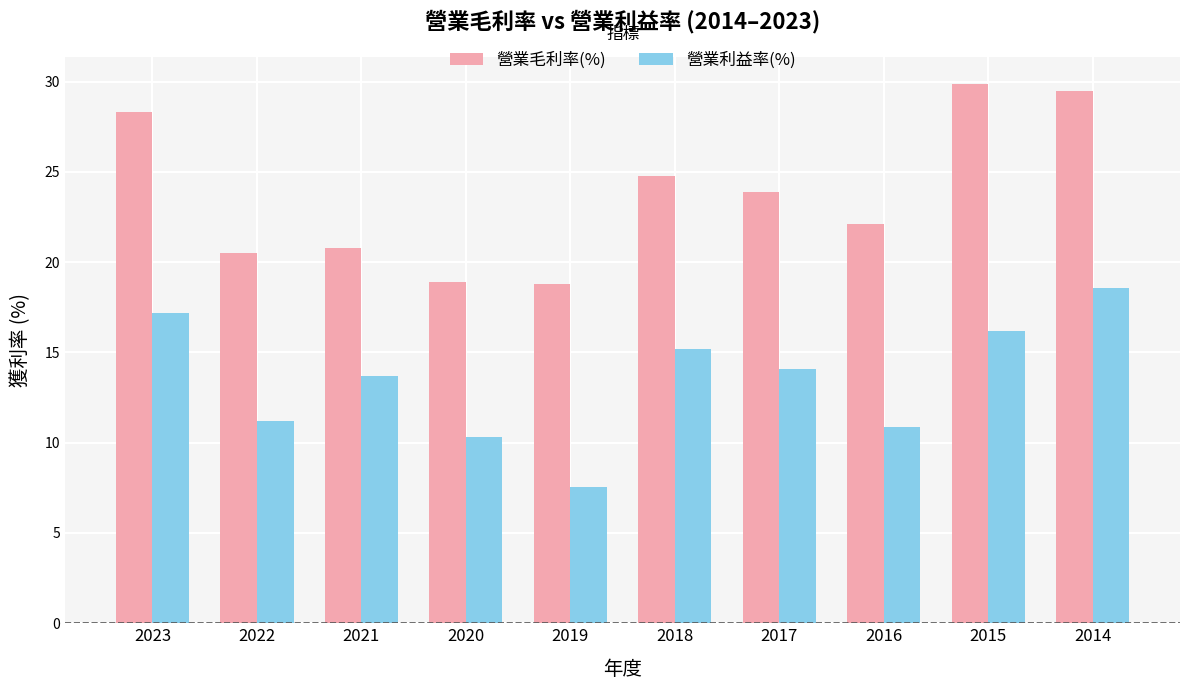

How many values in the 營業毛利率(%) series exceed 23?

5